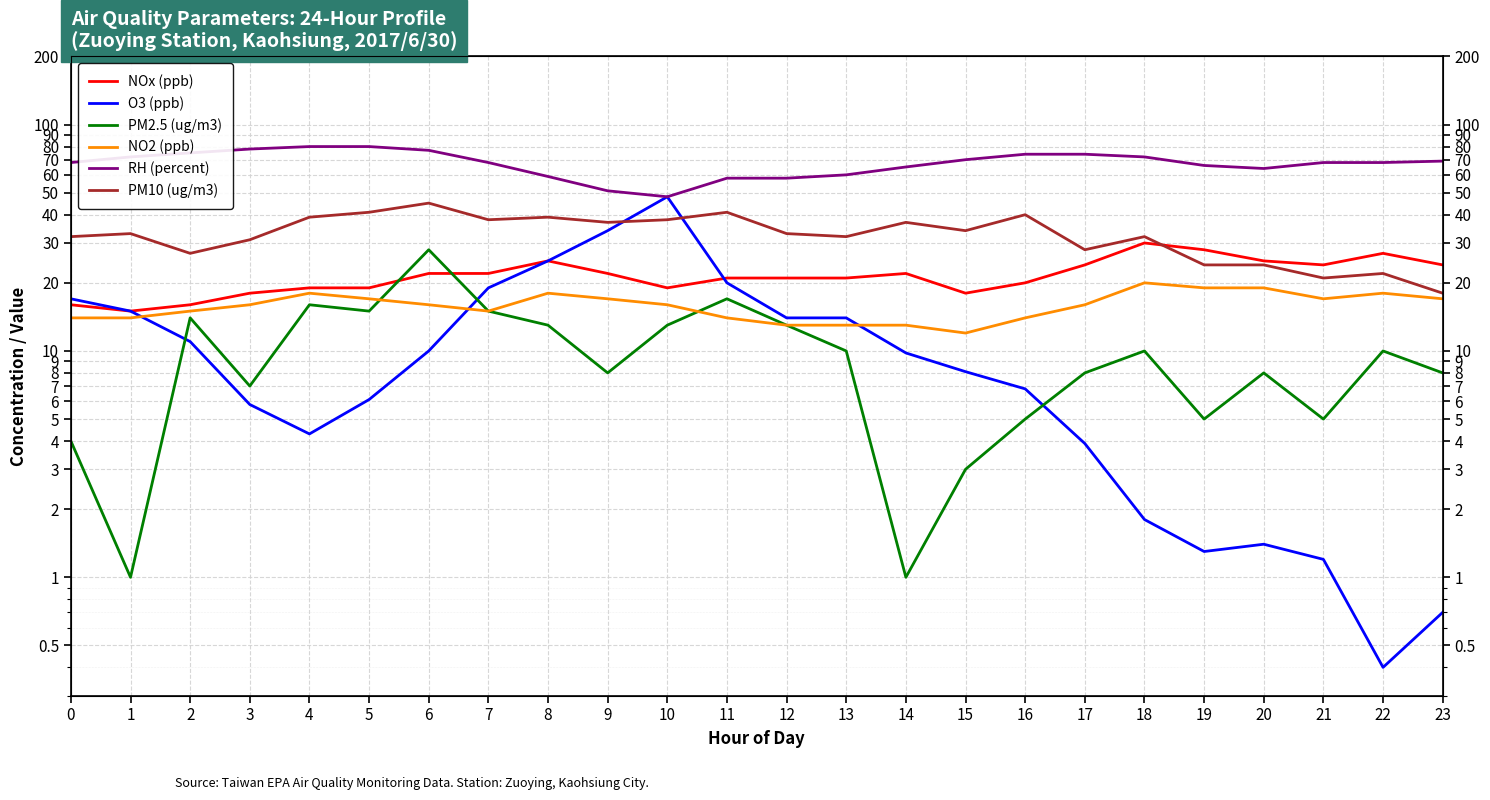

Where is the first local minimum for NO2 (ppb)?

7